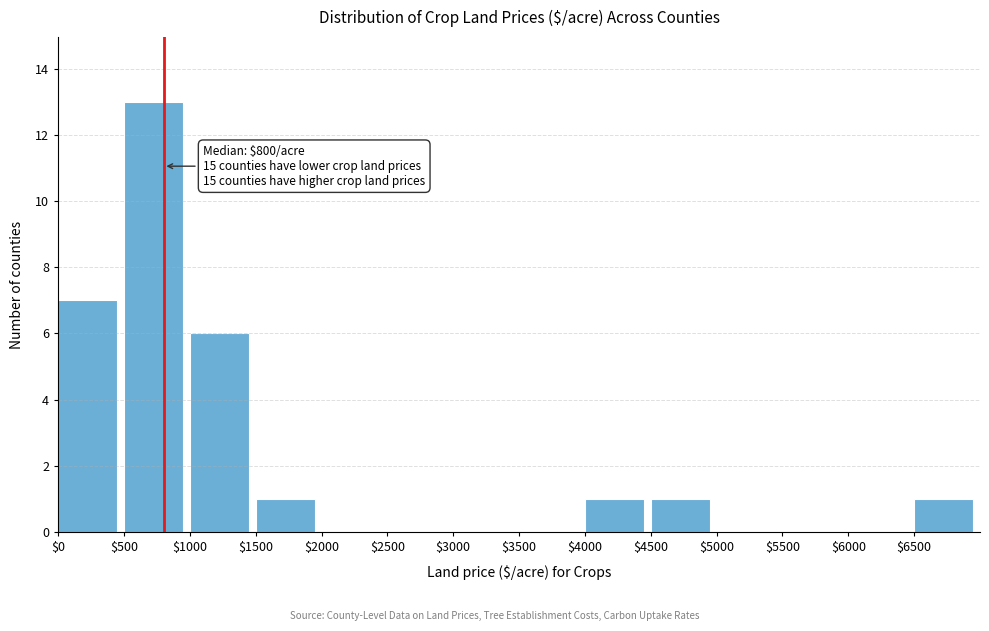

Which range on the x-axis has the tallest bar?

500 to 1000